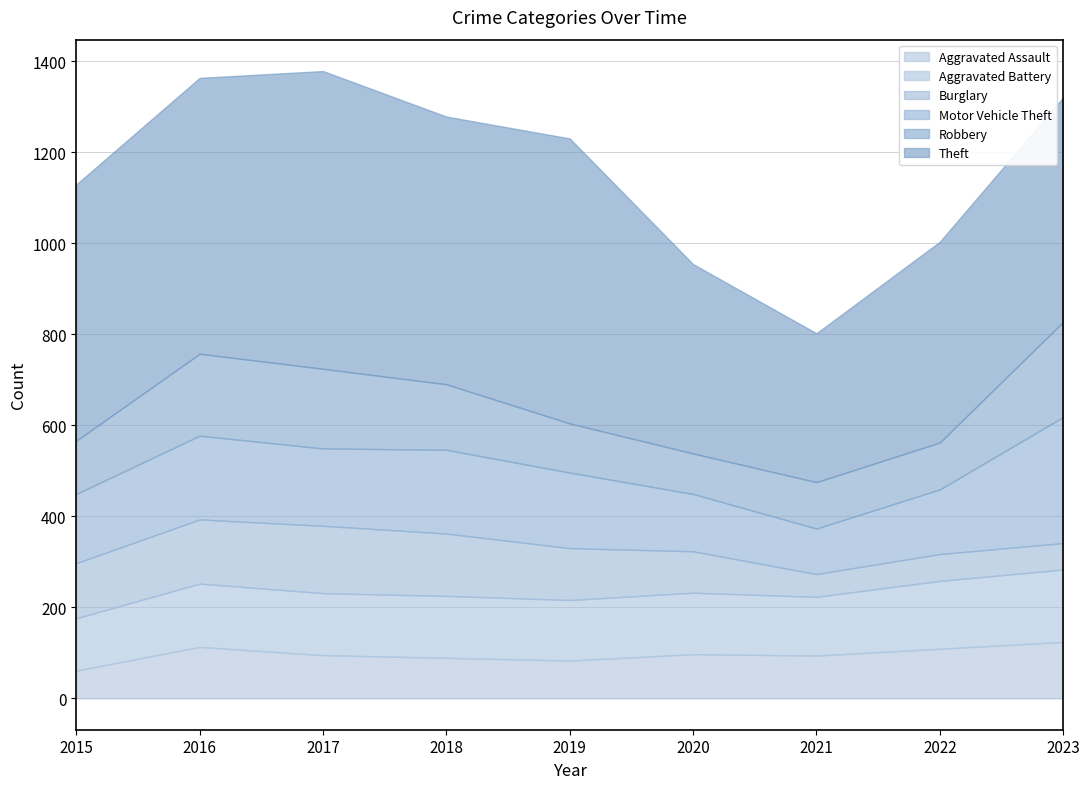

Does the chart display data point markers on the line(s)?

No